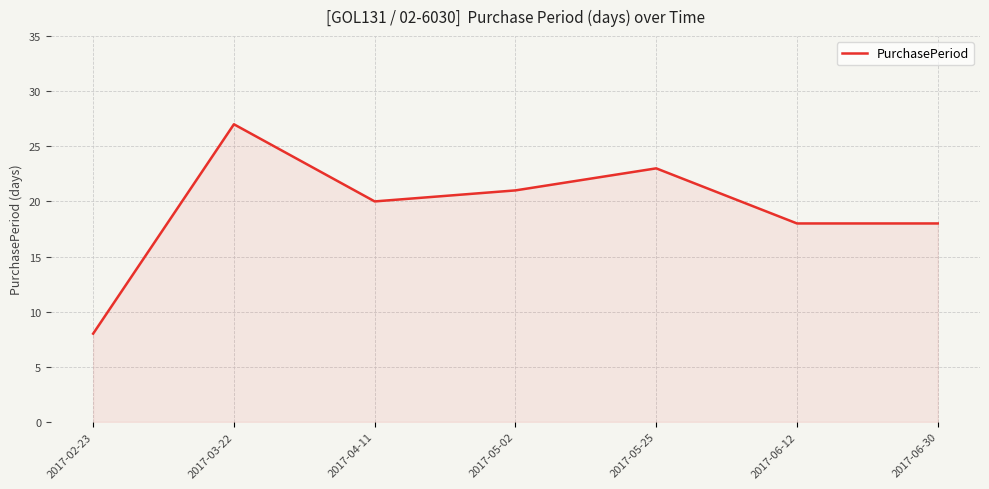

True or false: the data has more than 0 interior local peaks.

True